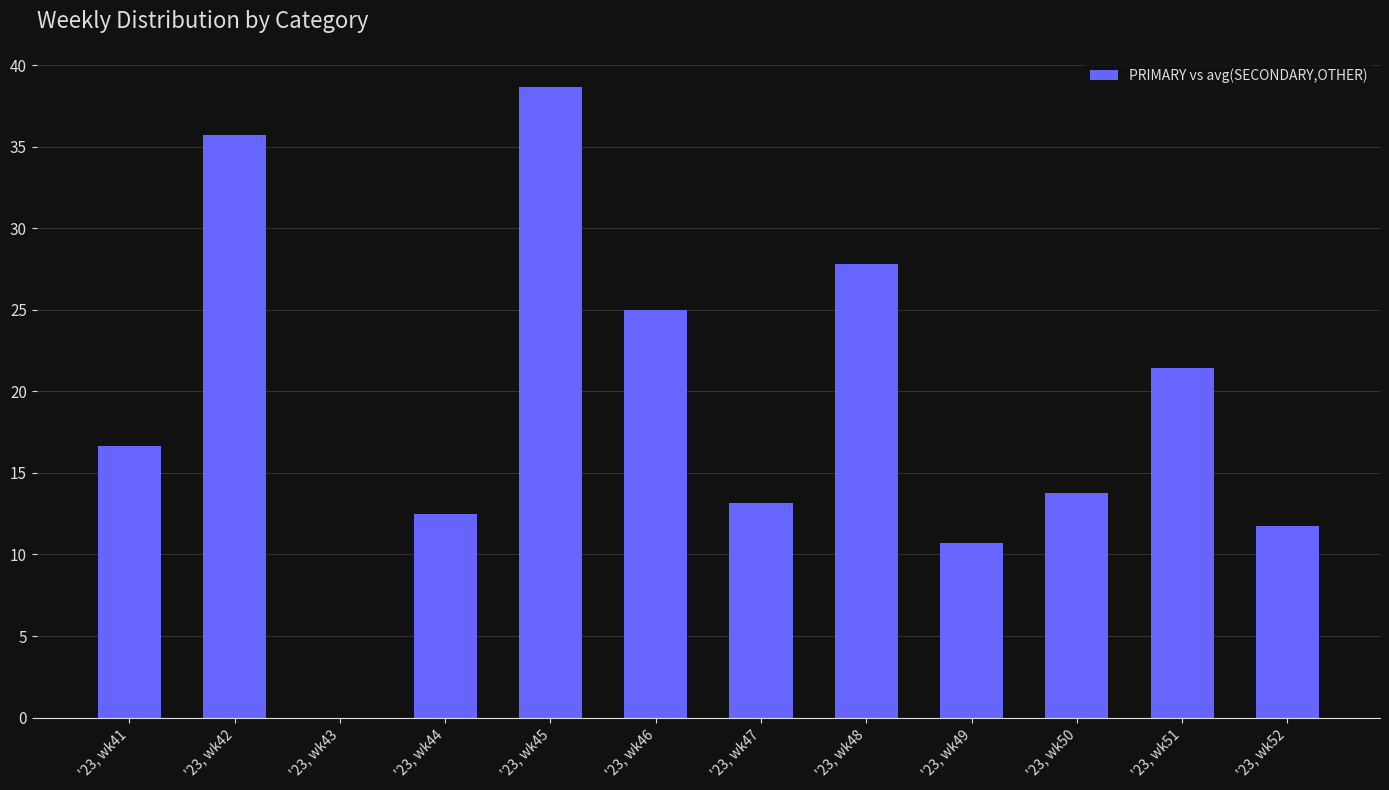

True or false: the data shows 19.4 at '23, wk48.

False